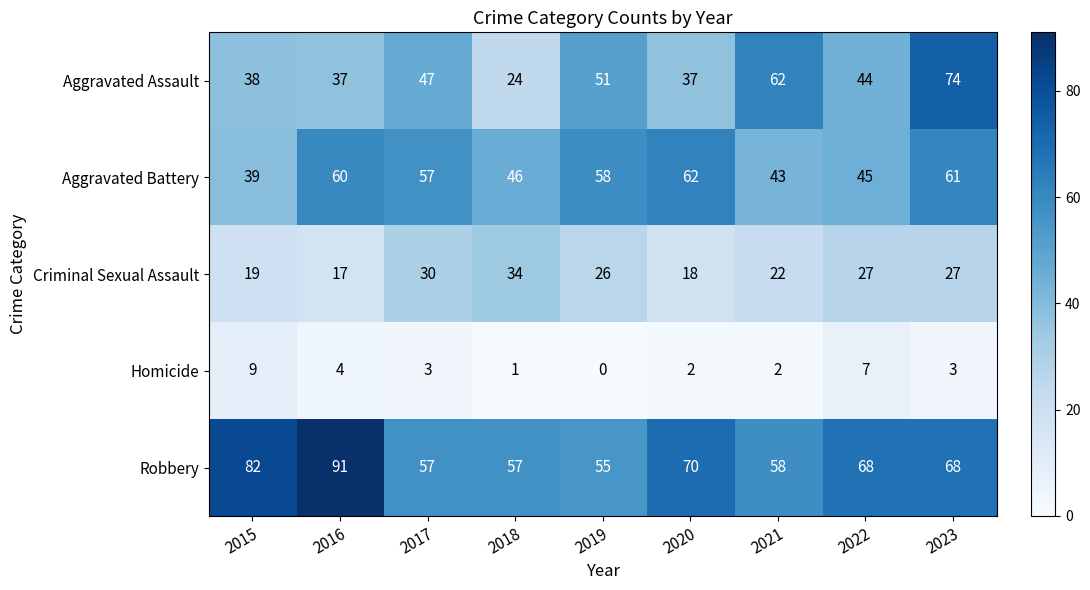

At which label does Aggravated Assault first exceed 44?

2017